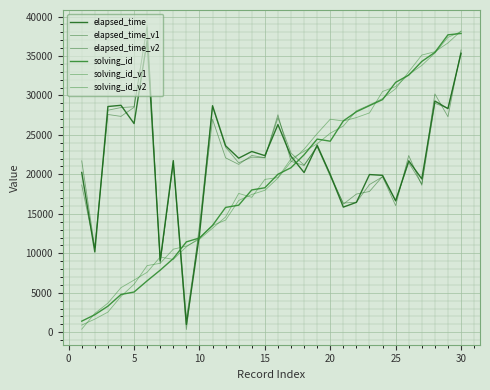

How many lines are shown in the chart?

6